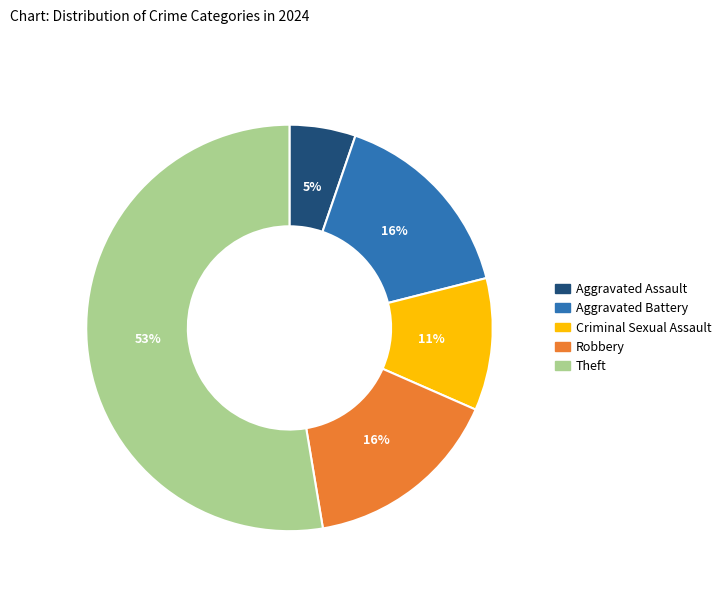

Do Robbery and Theft together represent more than half of the pie?

Yes